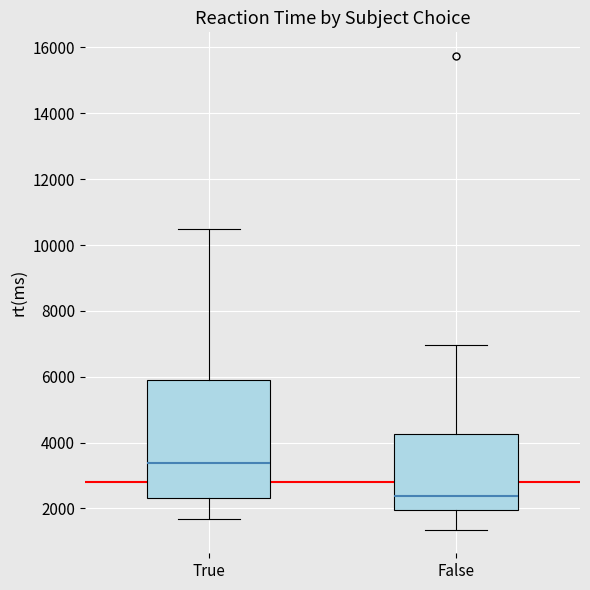

Which box has the highest median line?

True